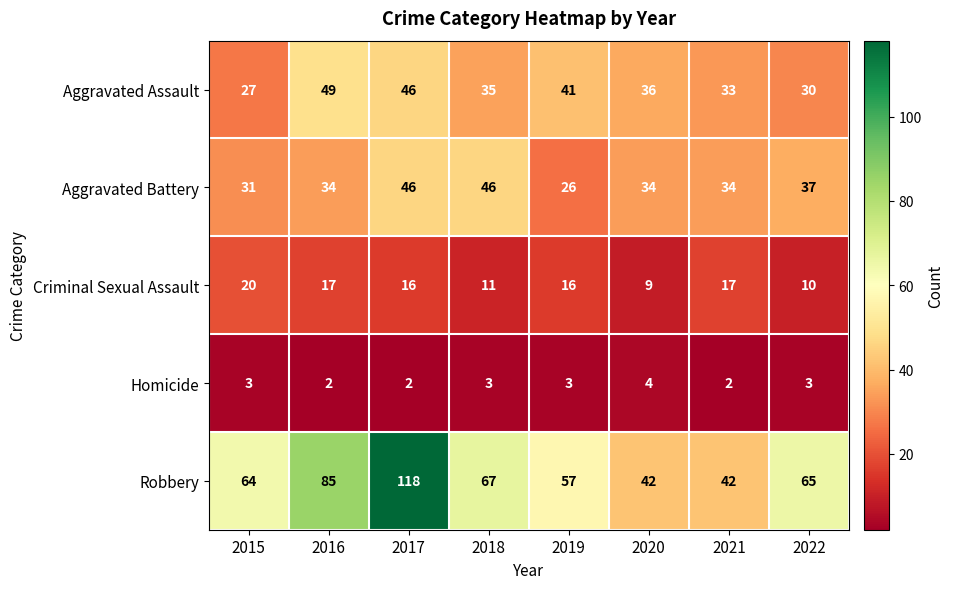

Which series has the widest spread of values?

Robbery